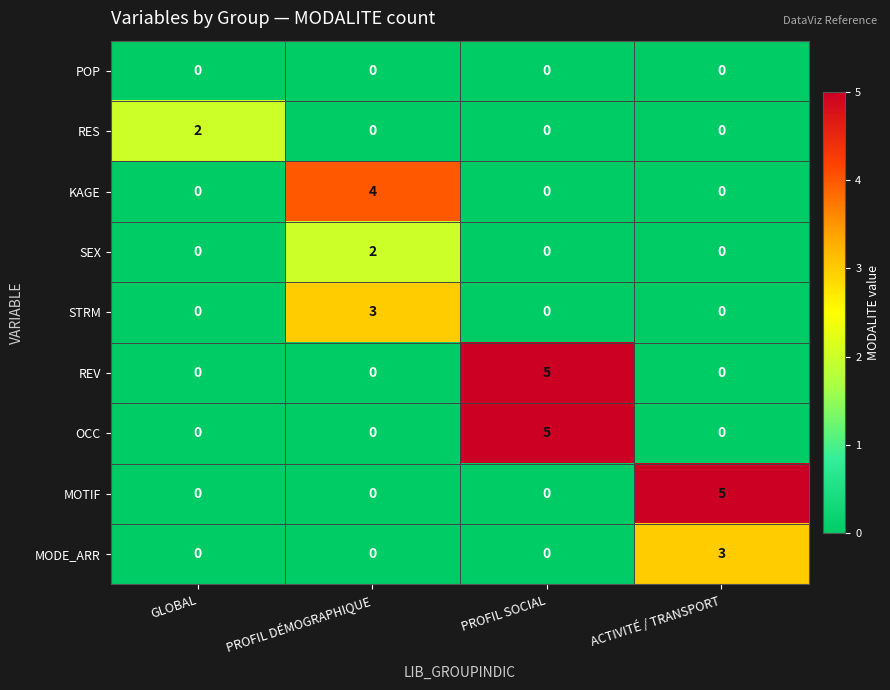

What is the maximum value shown in the chart?

5